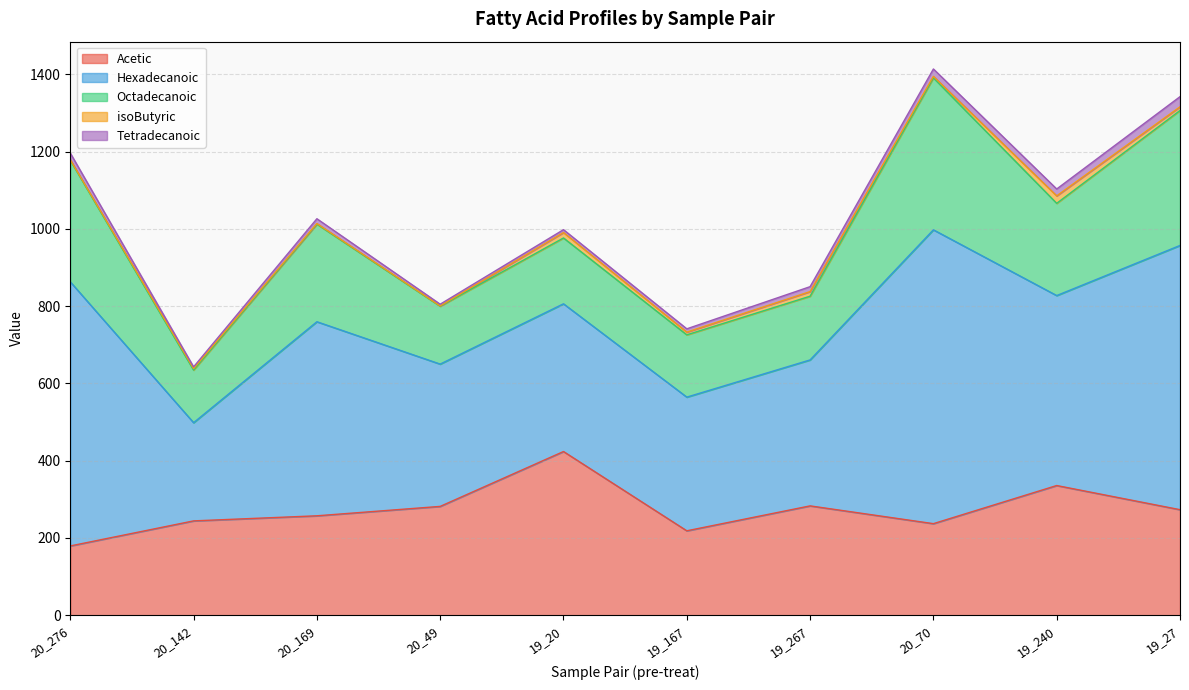

At 19_167, list the series in order from largest to smallest.

Hexadecanoic, Acetic, Octadecanoic, Tetradecanoic, isoButyric